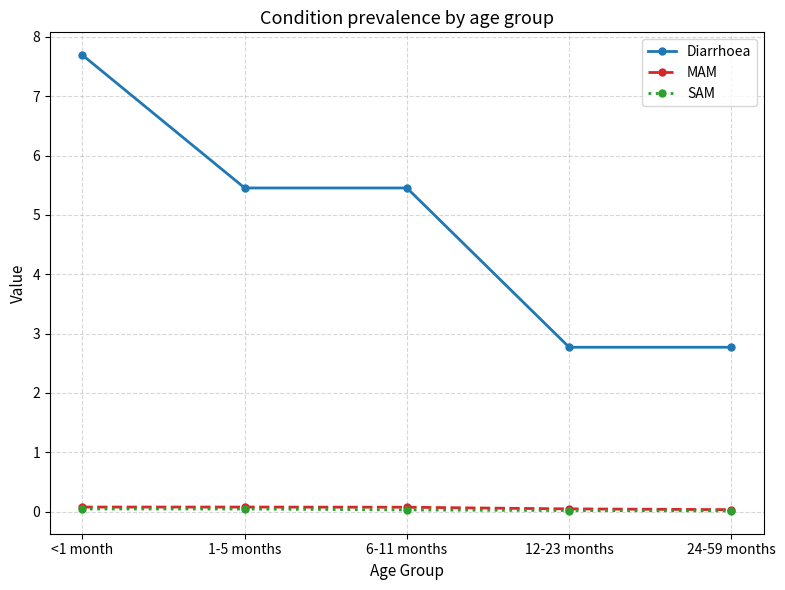

Which category has the highest value across all series?

<1 month